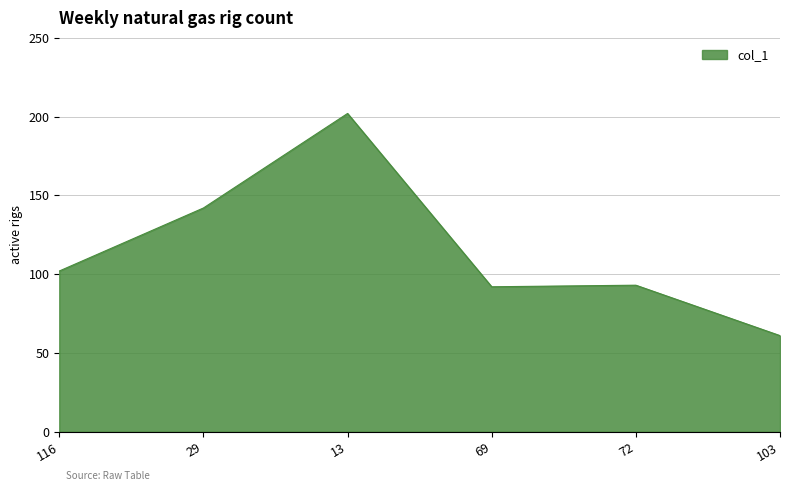

Is it true that the value at 69 is 92?

True